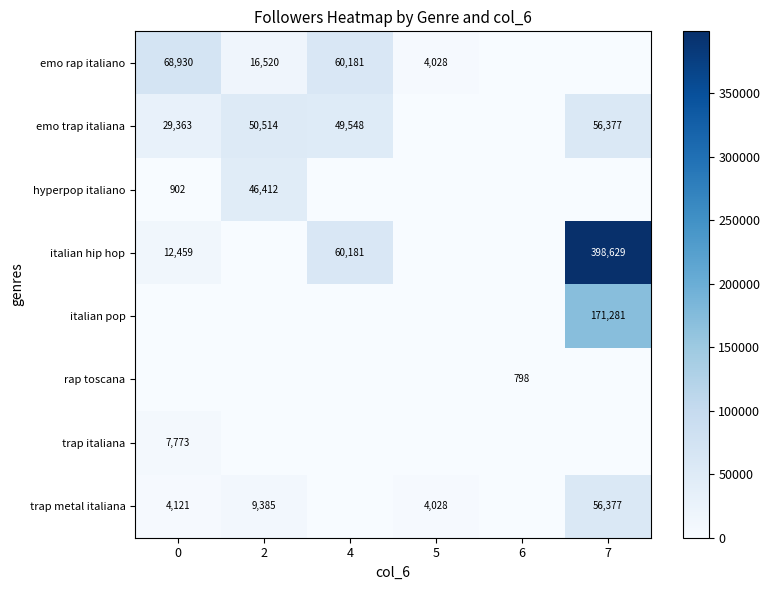

Is the value of trap metal italiana at 0 greater than the value of emo trap italiana at 2?

No